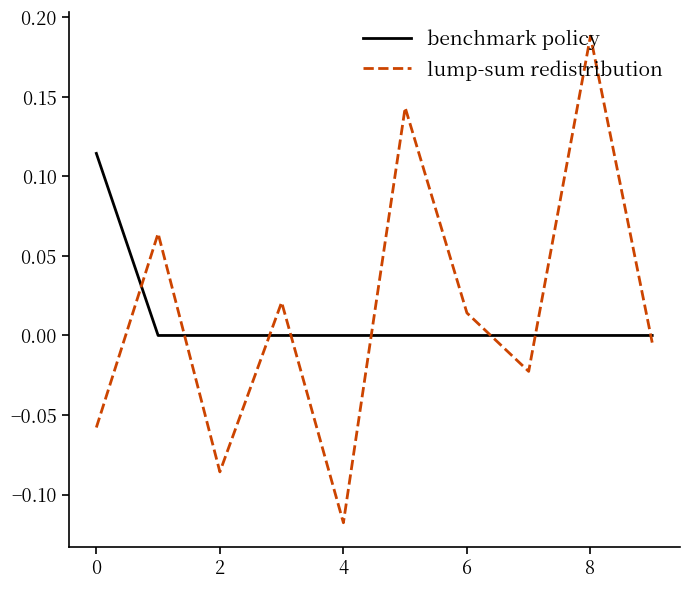

What is the difference between the second highest and minimum values in the lump-sum redistribution series?

0.3